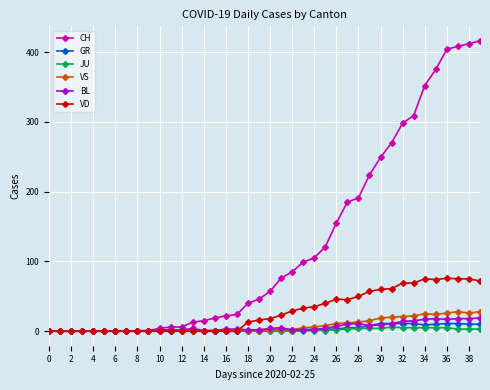

What is the average value of the BL series?

6